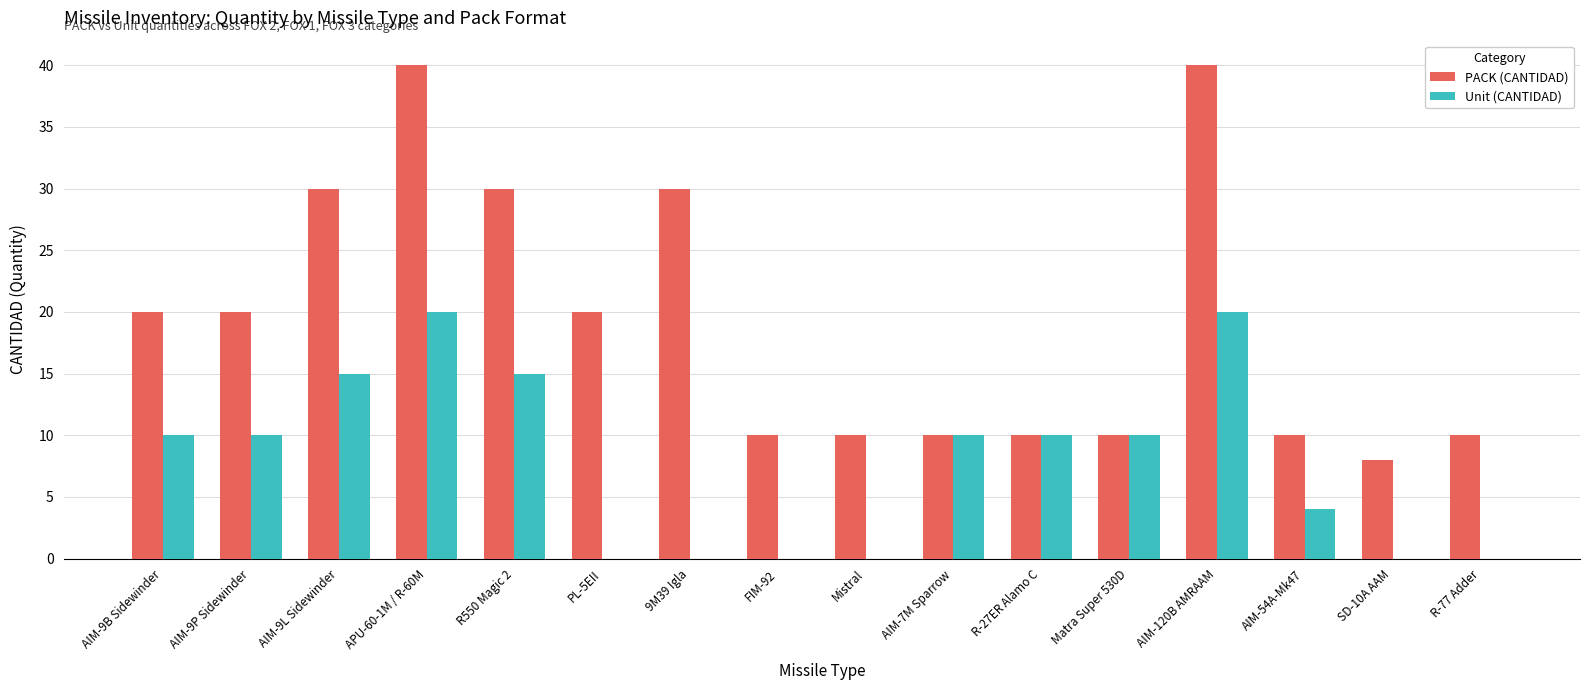

Count the Unit (CANTIDAD) values in the range 0 to 15.

14